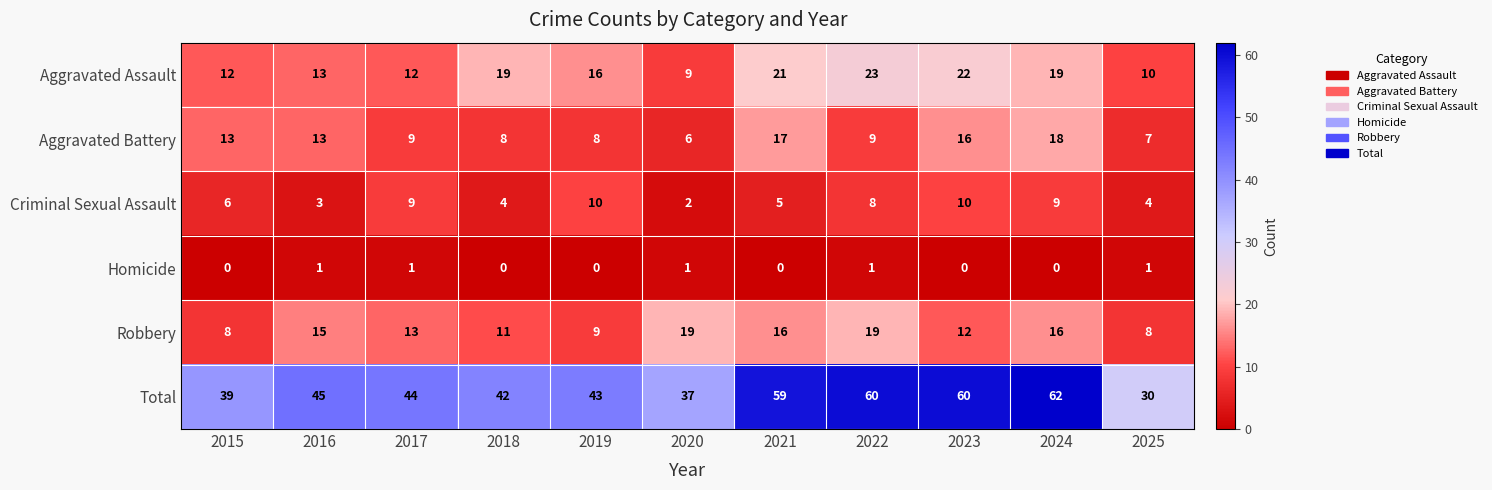

At which category is the sum across all series the highest?

2024